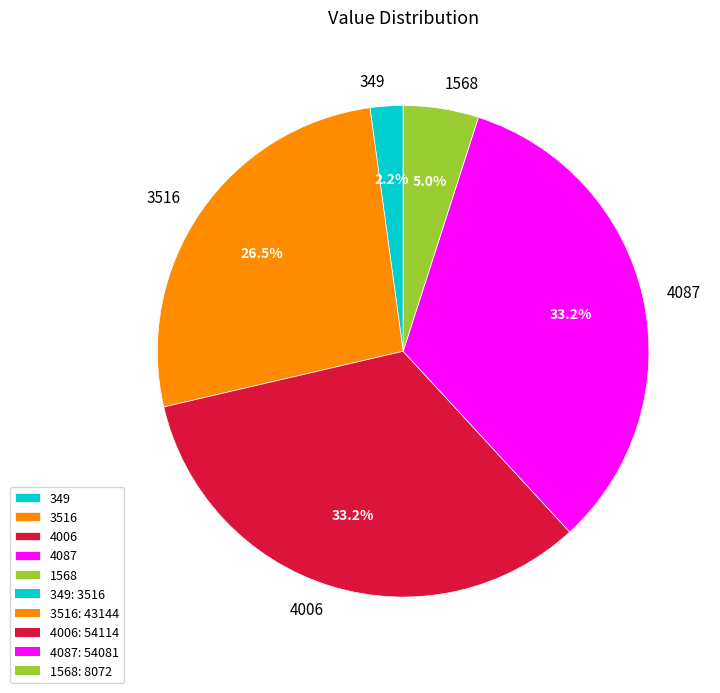

Is 3516 the majority of the pie?

No